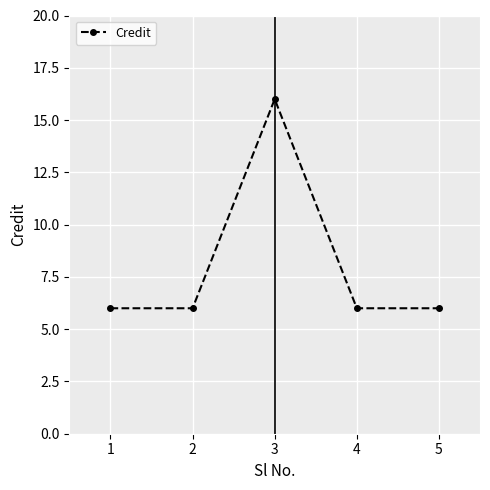

Where is the first local maximum?

3